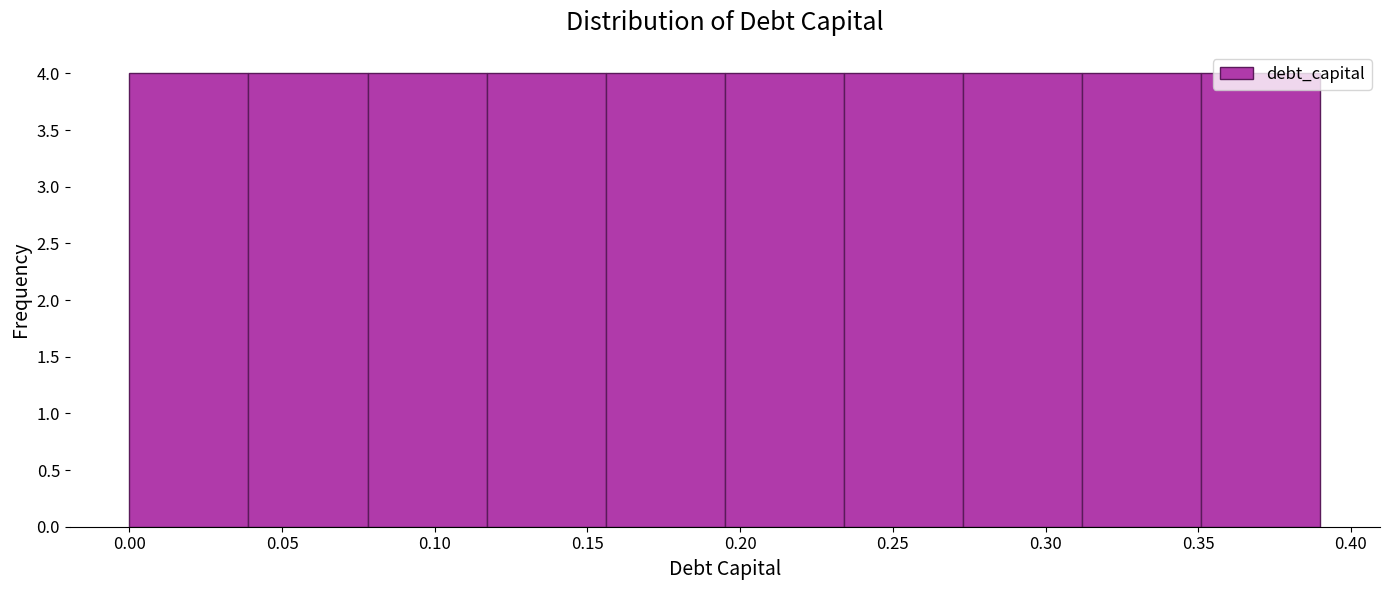

Reading left to right, transcribe this chart: for each bar, give the range it covers on the x-axis and its height. Neither the bar edges nor the heights are printed on the chart, so give them approximately, as read against the axes.

0.000 to 0.039: 4
0.039 to 0.078: 4
0.078 to 0.117: 4
0.117 to 0.156: 4
0.156 to 0.195: 4
0.195 to 0.234: 4
0.234 to 0.273: 4
0.273 to 0.312: 4
0.312 to 0.351: 4
0.351 to 0.390: 4